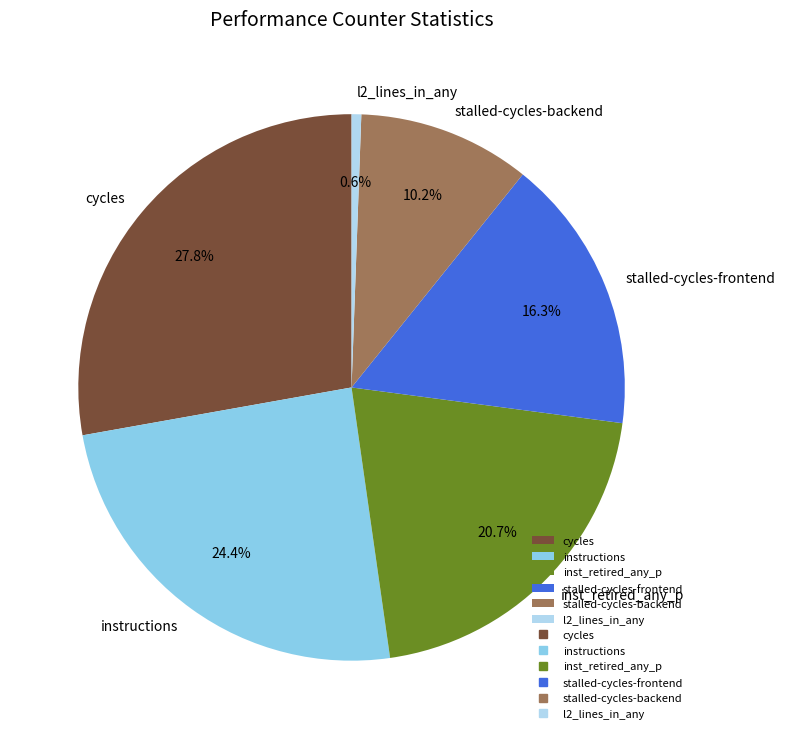

How much of the chart is everything except inst_retired_any_p?

79.3%